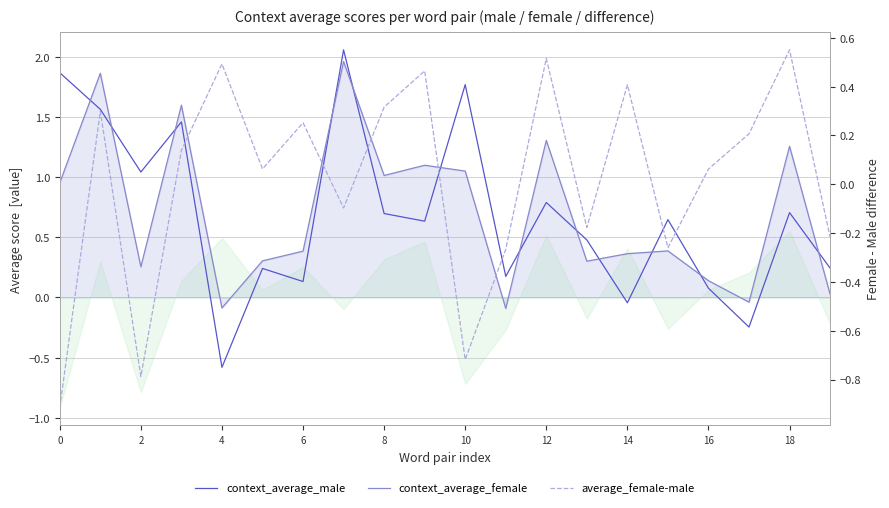

What is the sum of all context_average_female values?

14.0